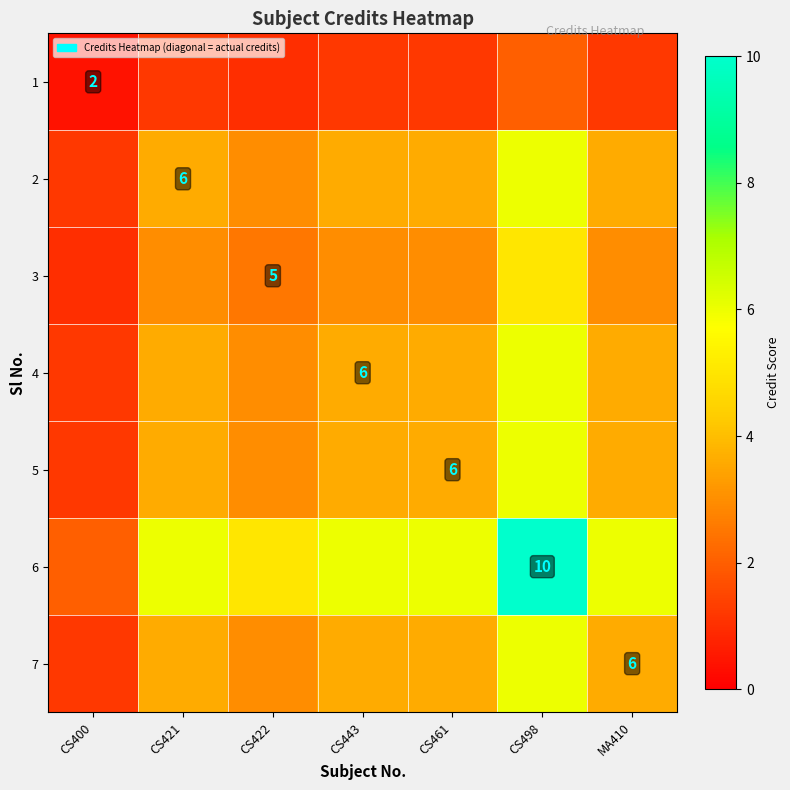

List the series in order of their peak value, highest first.

6, 2, 4, 5, 7, 3, 1